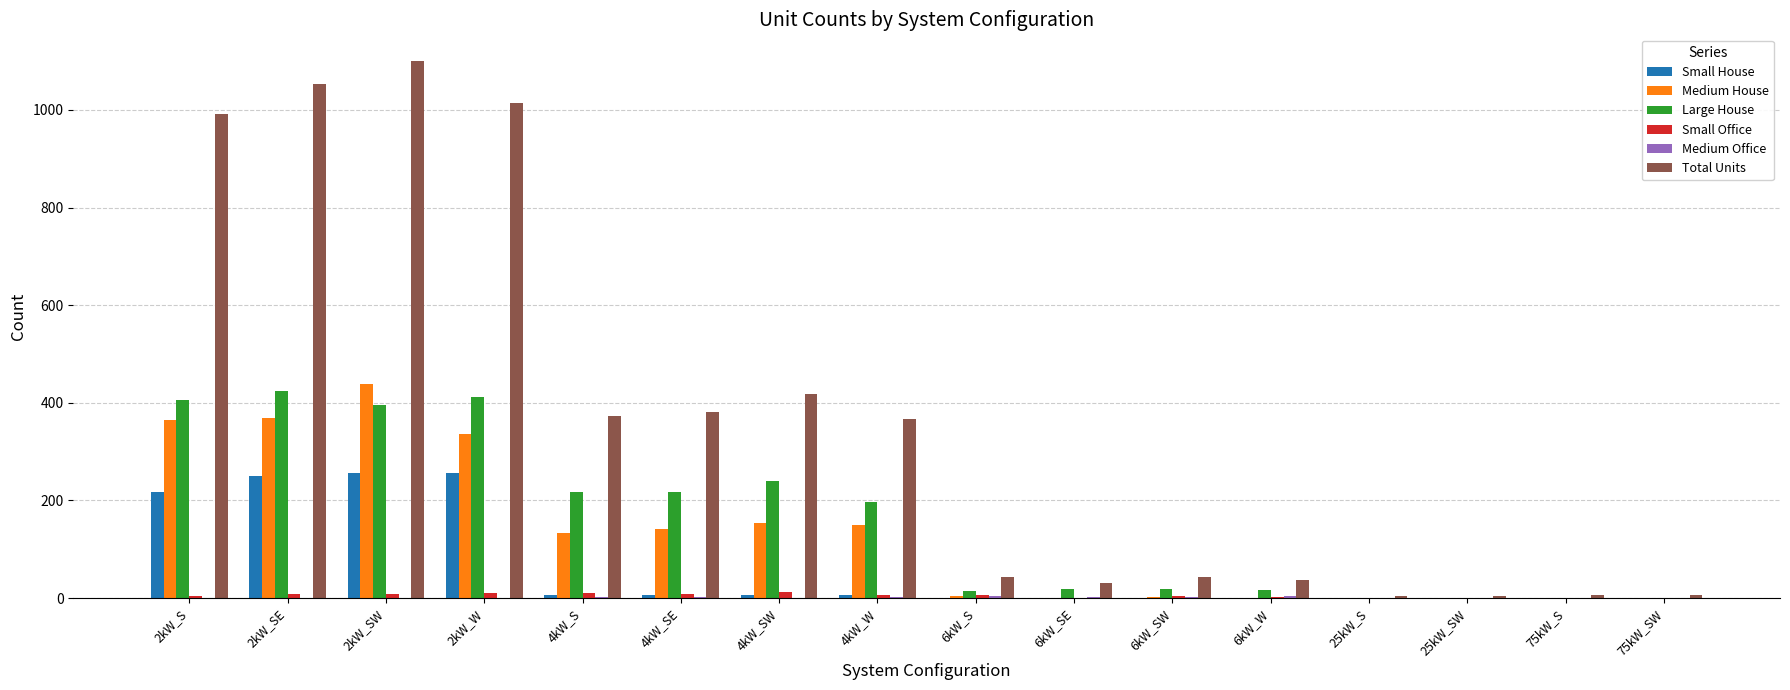

What is the sum of all Small Office values?

83